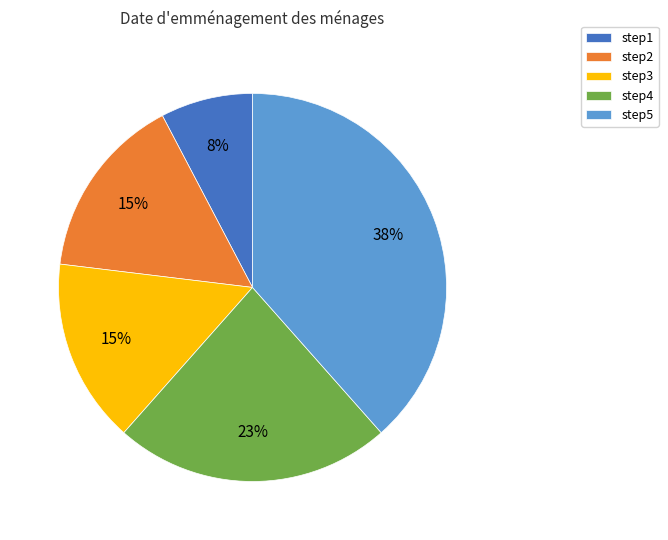

Count the number of slices in the pie.

5